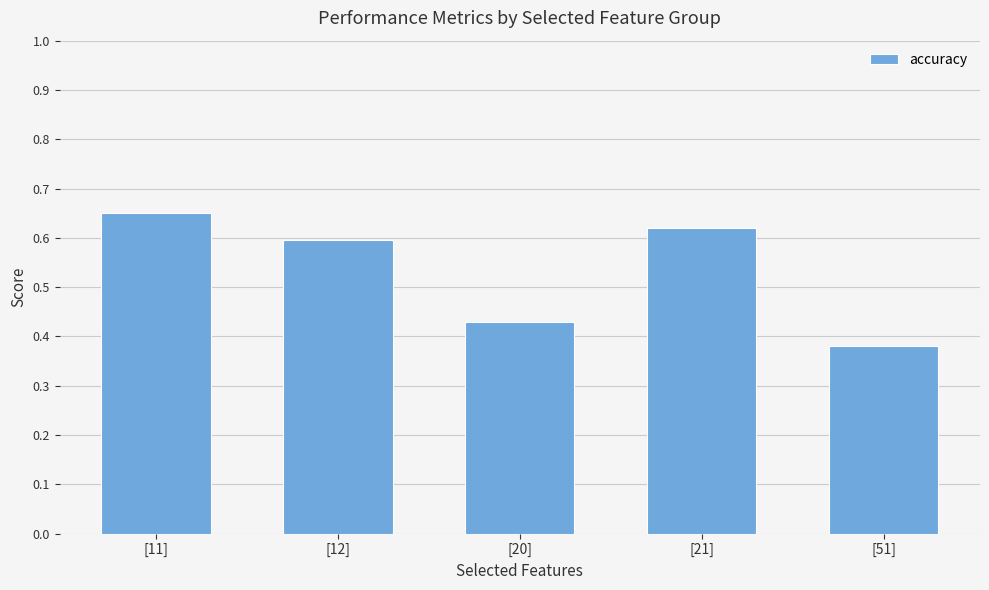

Between [21] and [11], which is larger?

[11]